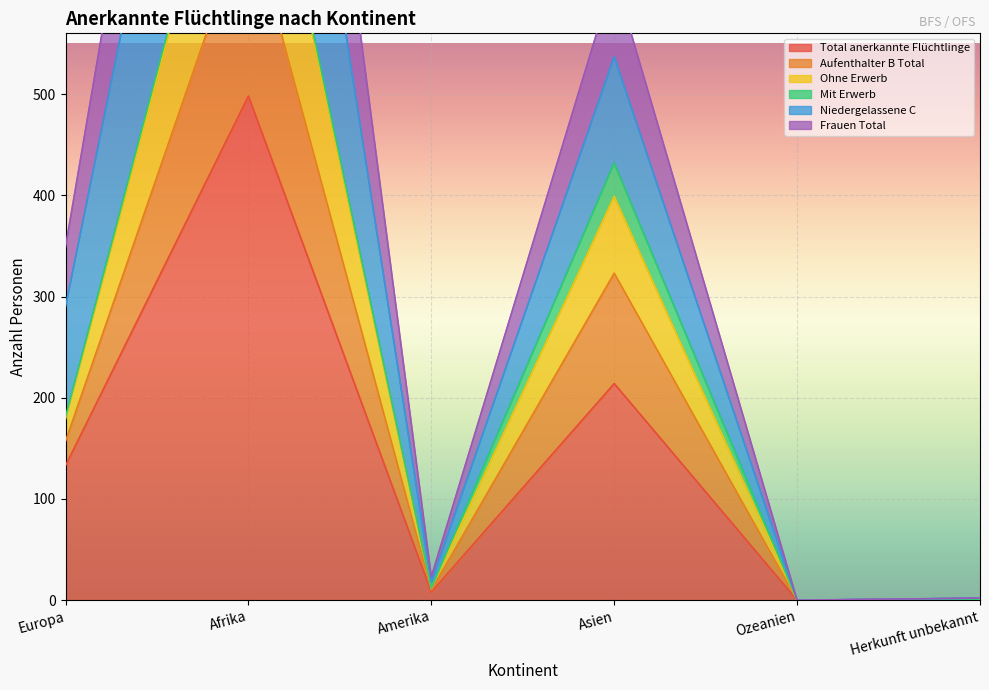

Is it true that Total anerkannte Flüchtlinge equals 0 at Ozeanien?

True